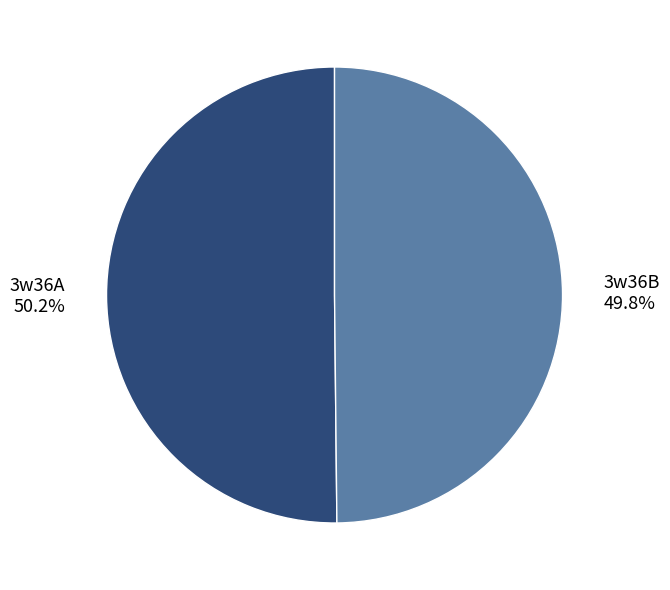

Does any single category account for the majority?

Yes